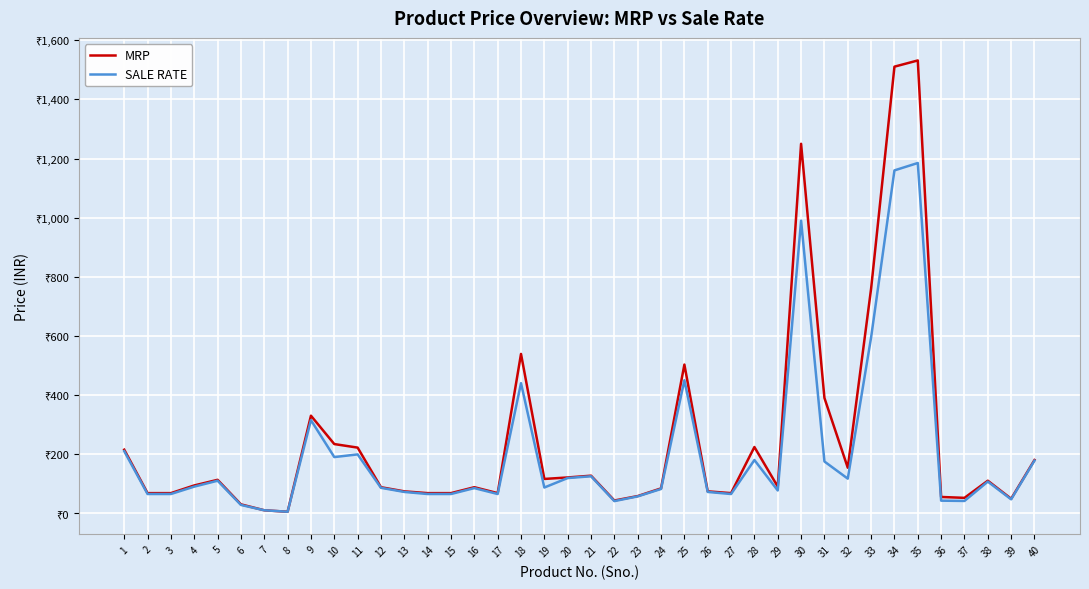

Is this an area chart (filled region under the line)?

No